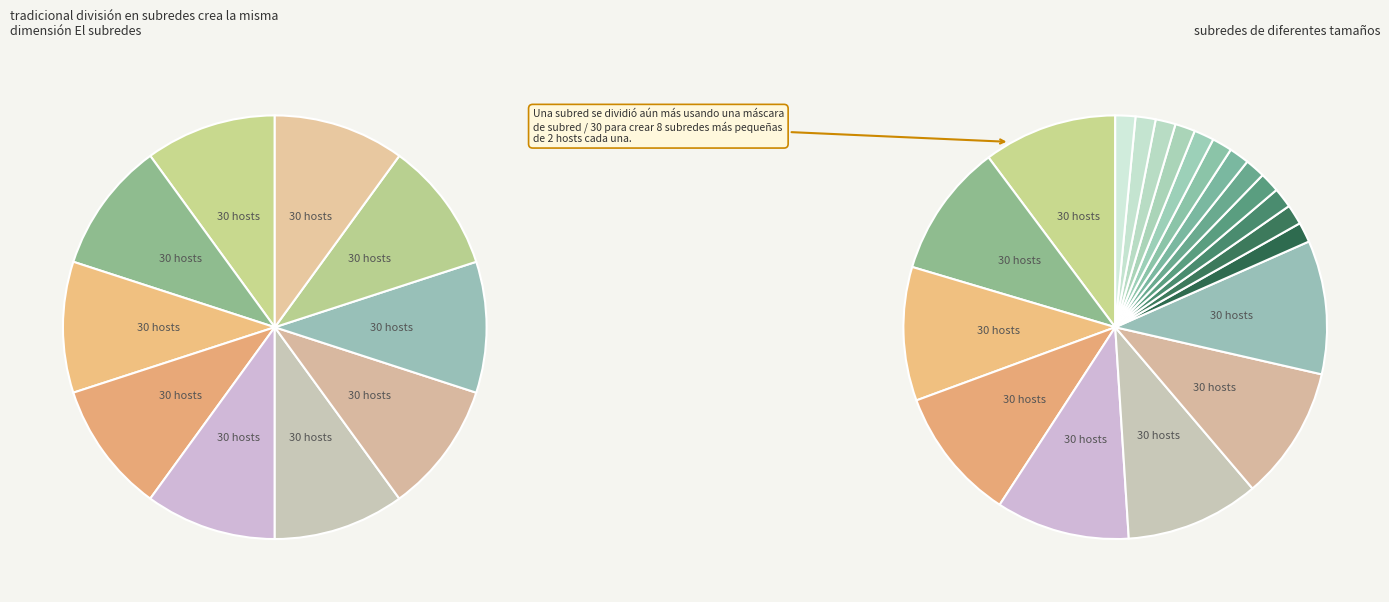

Combined, do 3 and 19 account for over 50%?

No